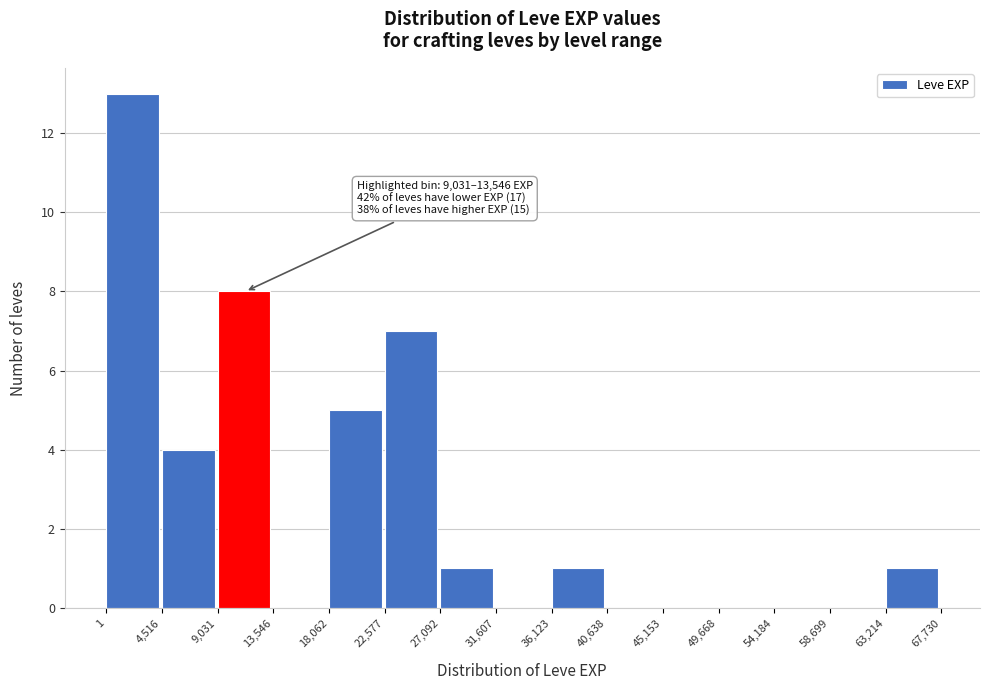

Over which range of the x-axis is the bar tallest?

1 to 4,516